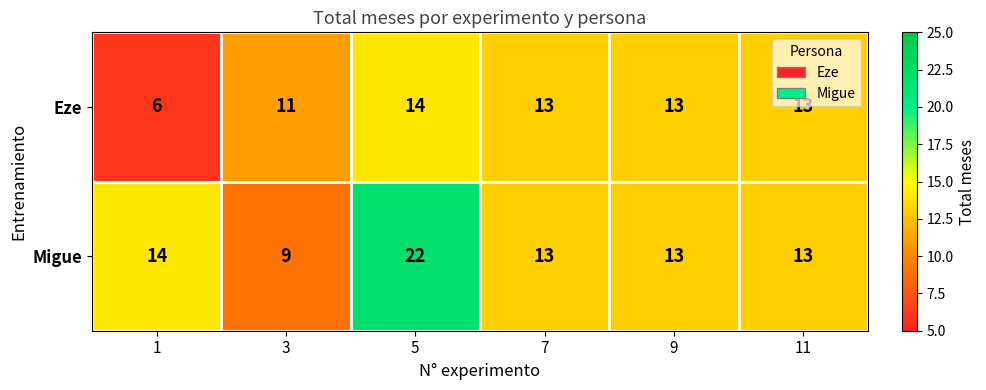

Count the number of data series in this chart.

2